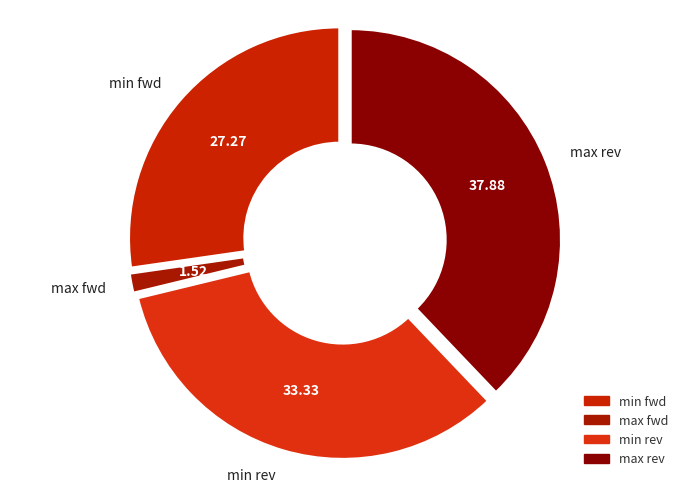

Do max fwd and min rev together represent more than half of the pie?

No